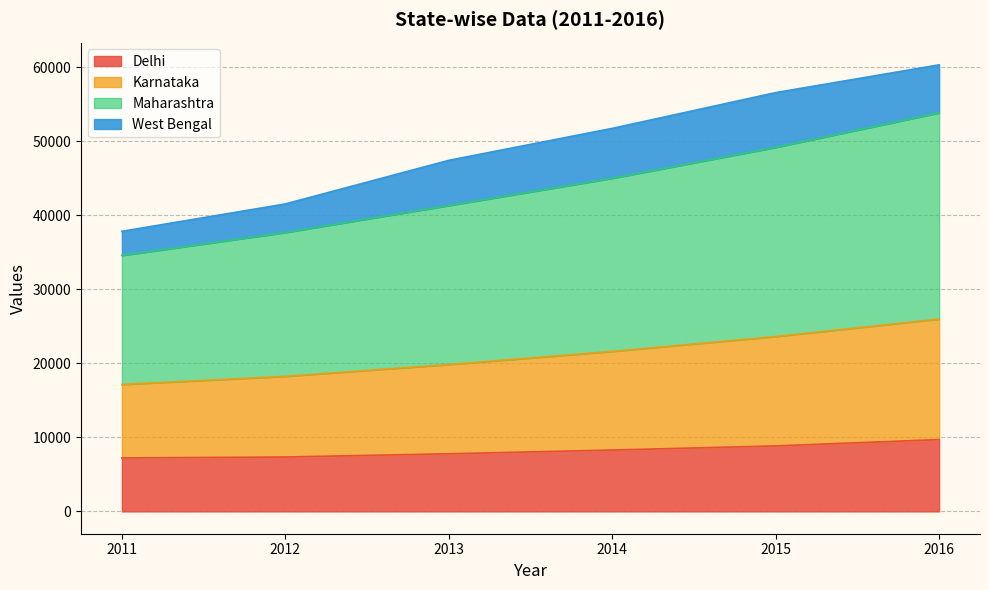

What is the spread (max minus min) of values at 2014?

43474